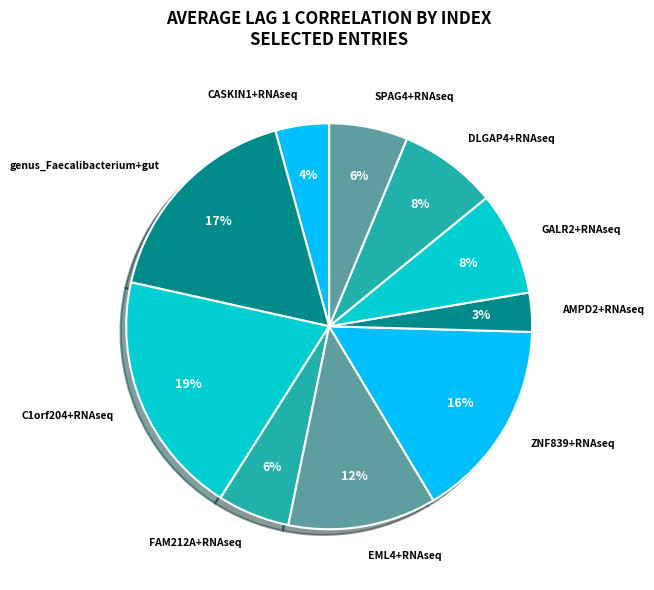

To the nearest percent, what portion does ZNF839+RNAseq represent?

16%